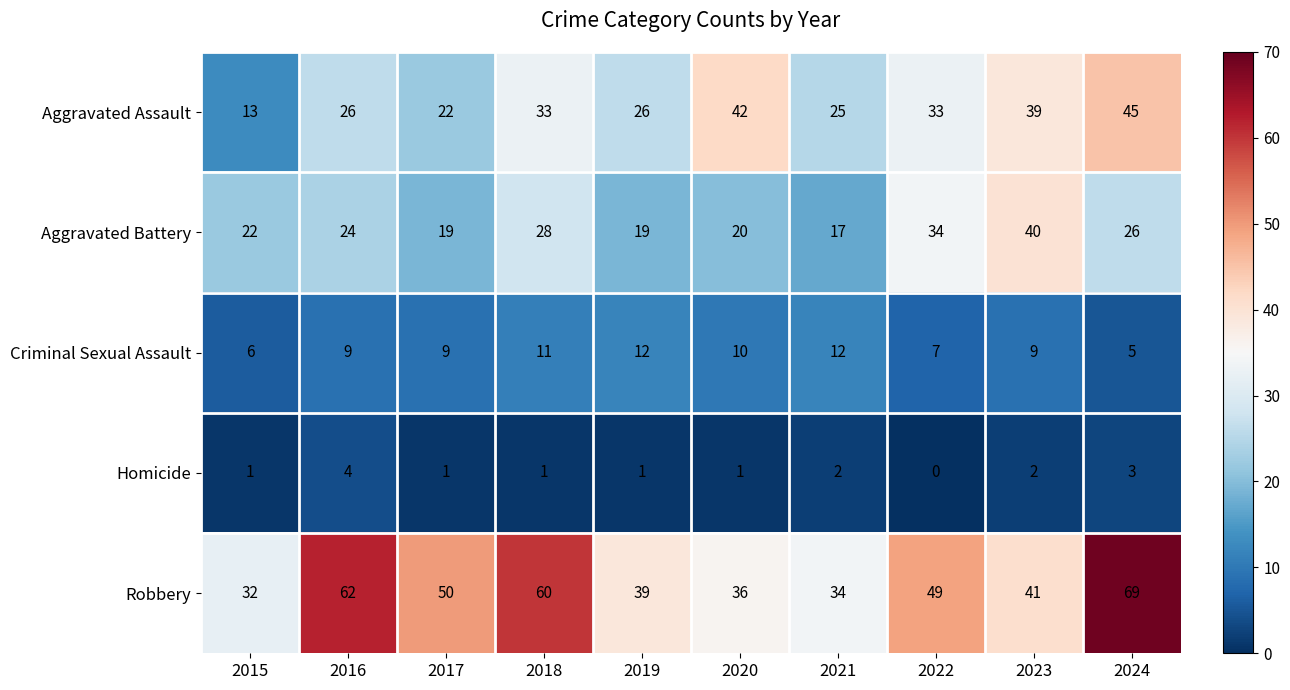

Where is Robbery nearest to the value 50?

2017